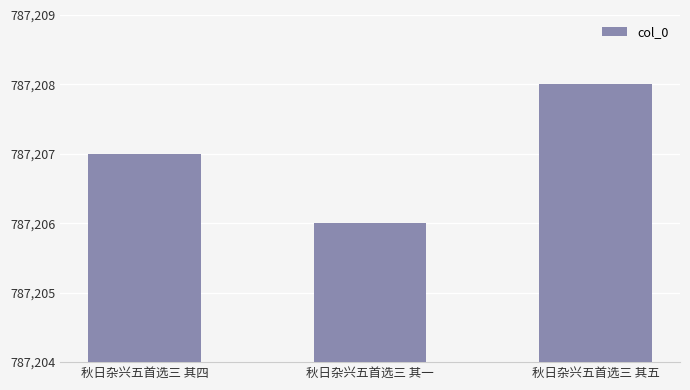

Approximately how many times larger is the value at 秋日杂兴五首选三 其一 compared to 秋日杂兴五首选三 其四?

1.0